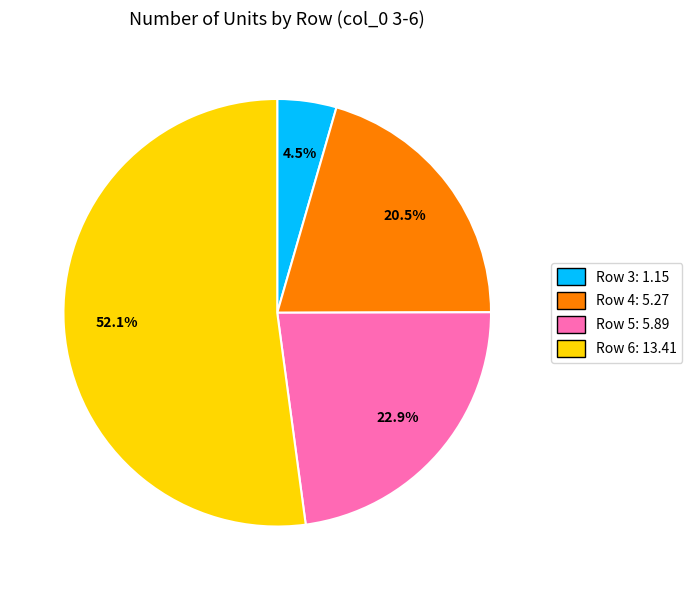

Approximately how many times larger is the value at Row 6: 13.41 compared to Row 5: 5.89?

2.3